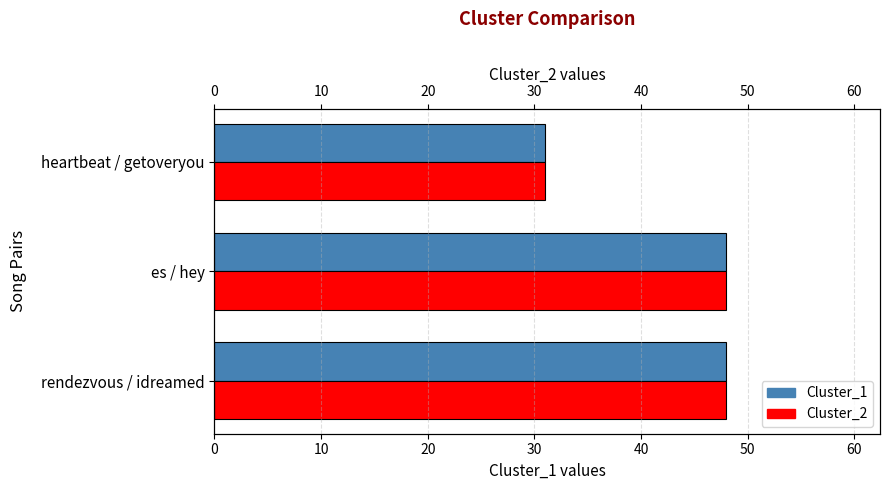

Does the chart contain any negative values?

No